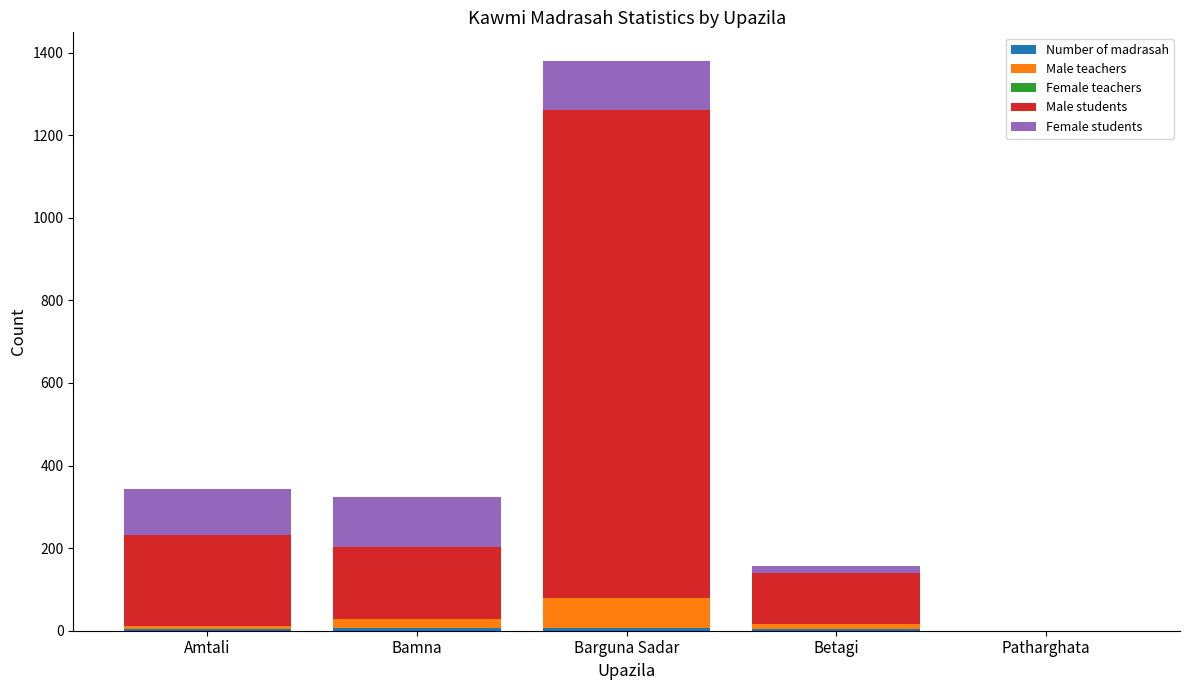

At which category is the sum across all series the highest?

Barguna Sadar